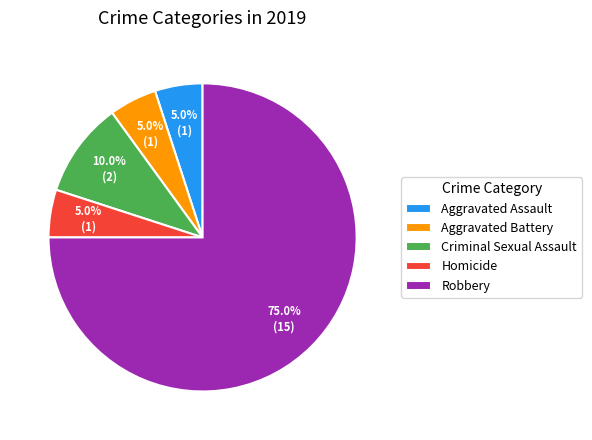

To the nearest percent, what is the average slice percentage?

20%